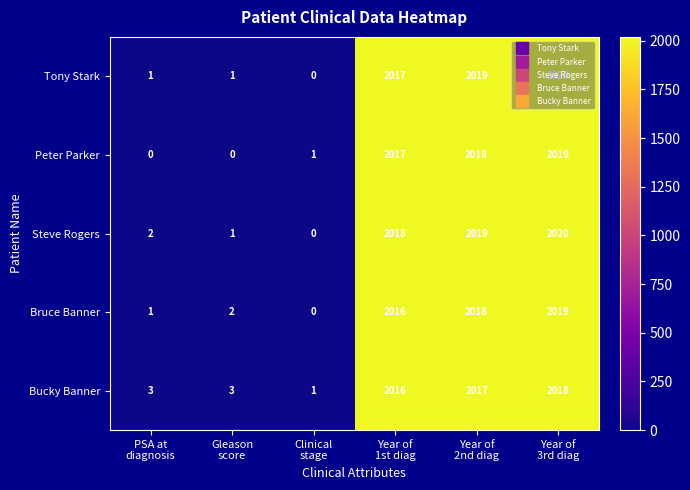

How many distinct data groups are displayed?

5